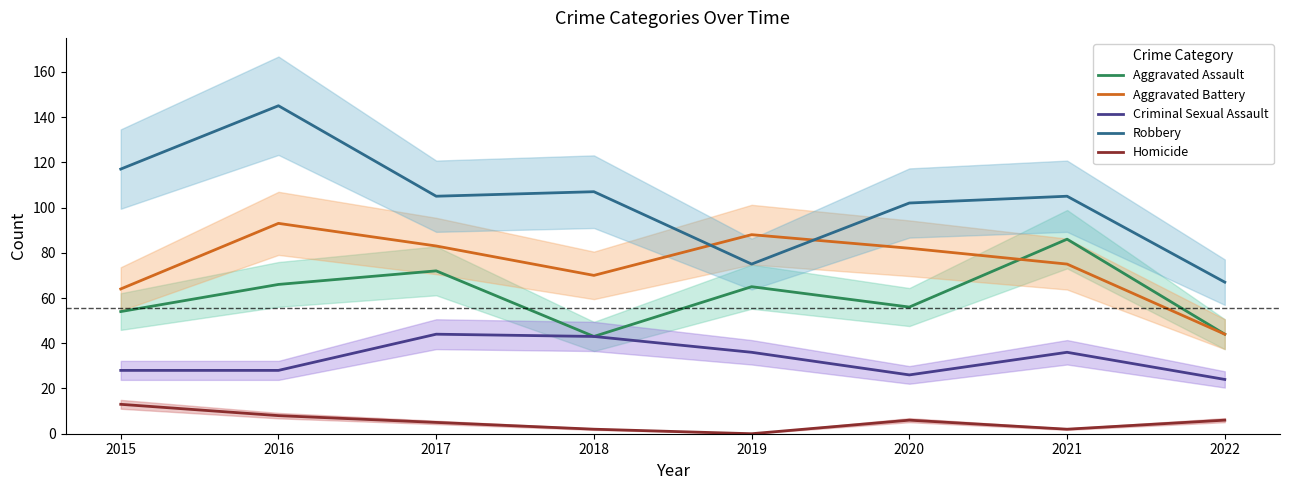

How many data points in Robbery are above 105?

3